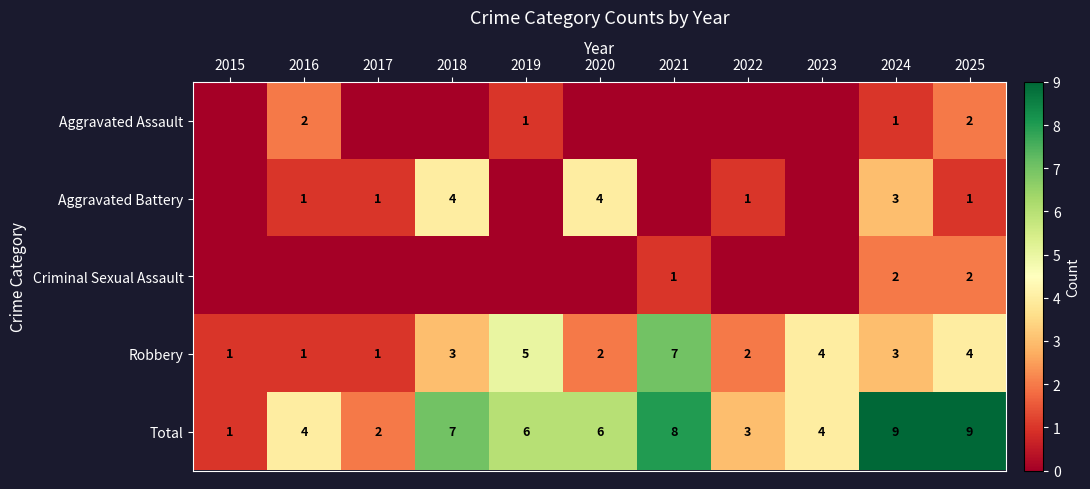

What is the spread (max minus min) of values at 2024?

8